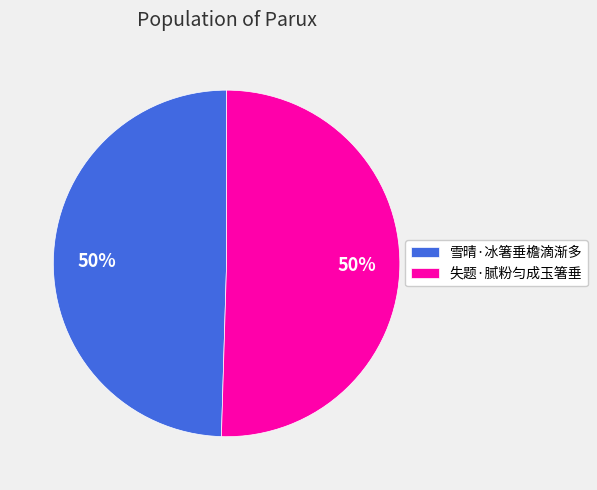

Count the number of slices in the pie.

2